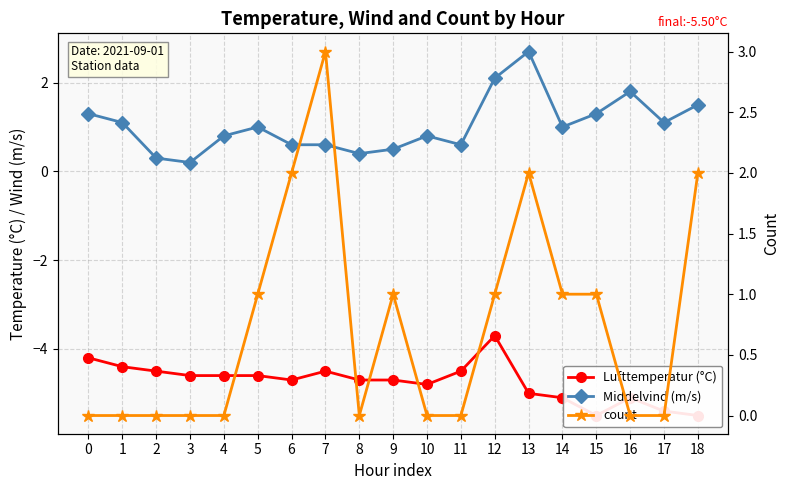

Between 12 and 9, which is larger?

12